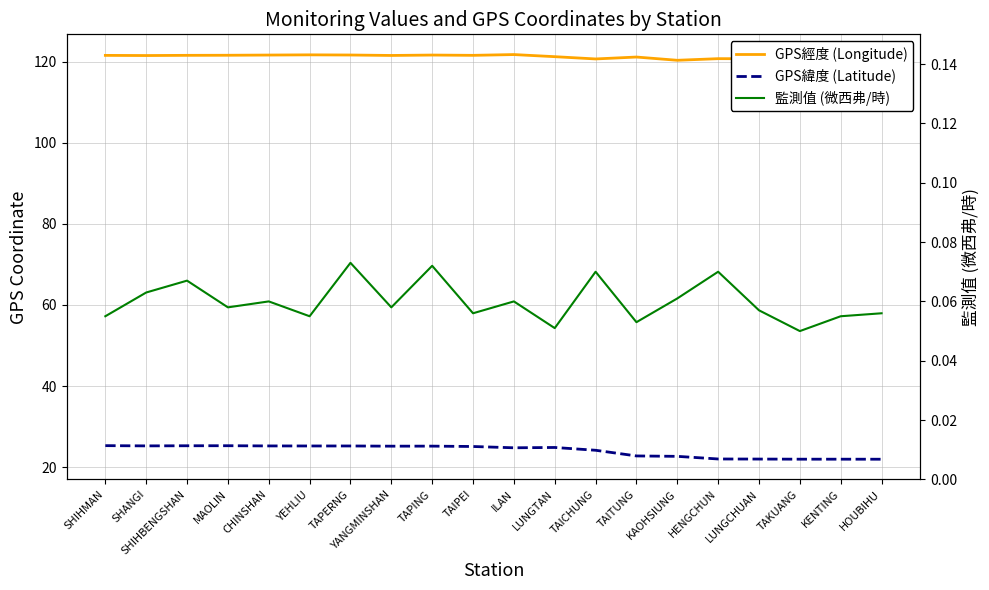

Which series has the largest total across all categories?

GPS經度 (Longitude)